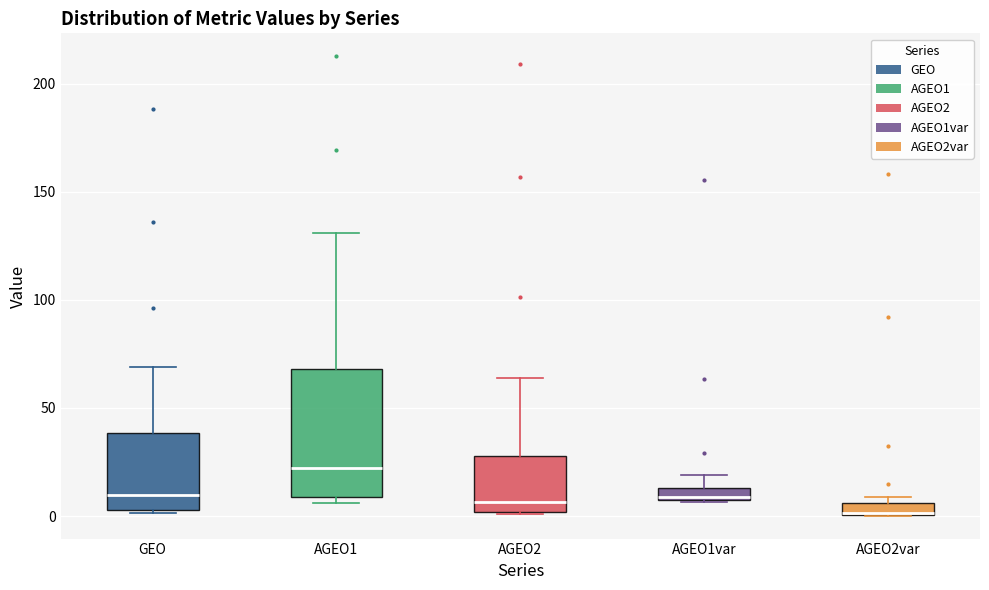

Where does the upper whisker of the box for AGEO1var end on the y-axis? The values are not printed on the chart, so give them approximately, as read against the axis.

20